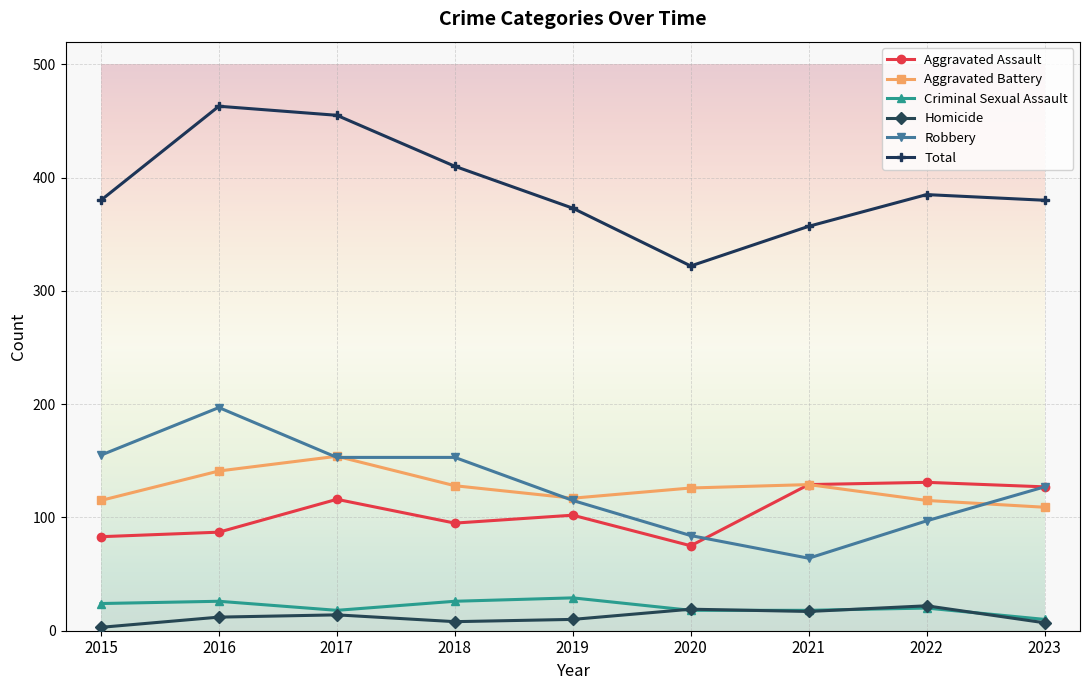

What is the value of the Aggravated Assault point at the 7th from the left?

129